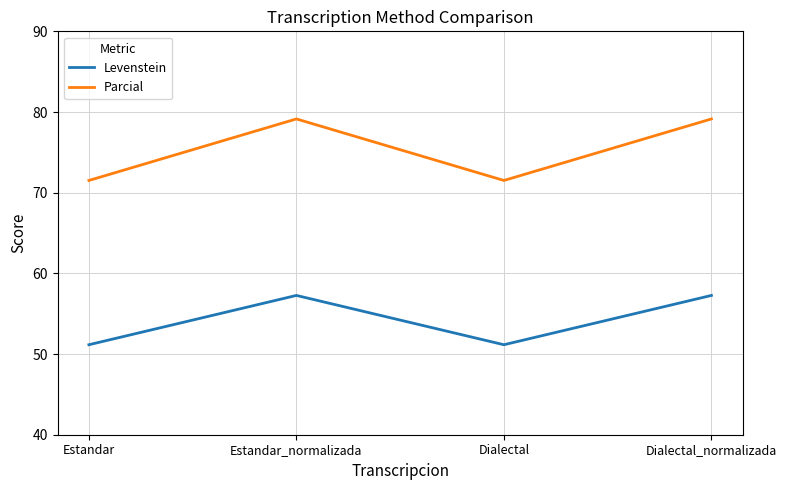

What are all the series names shown in the legend?

Levenstein, Parcial